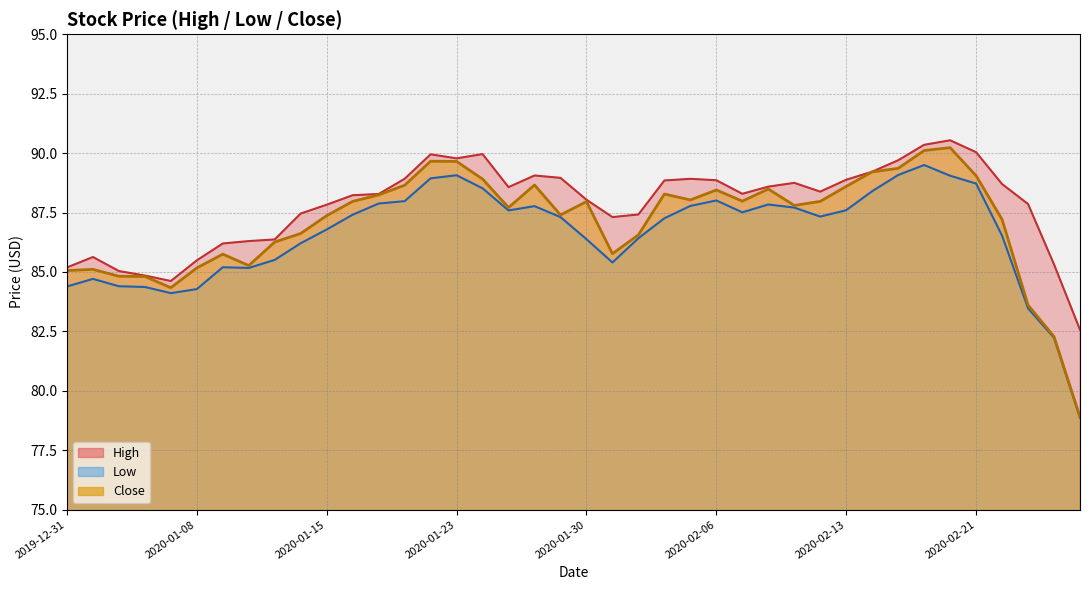

Which series has the largest range (max minus min)?

Close